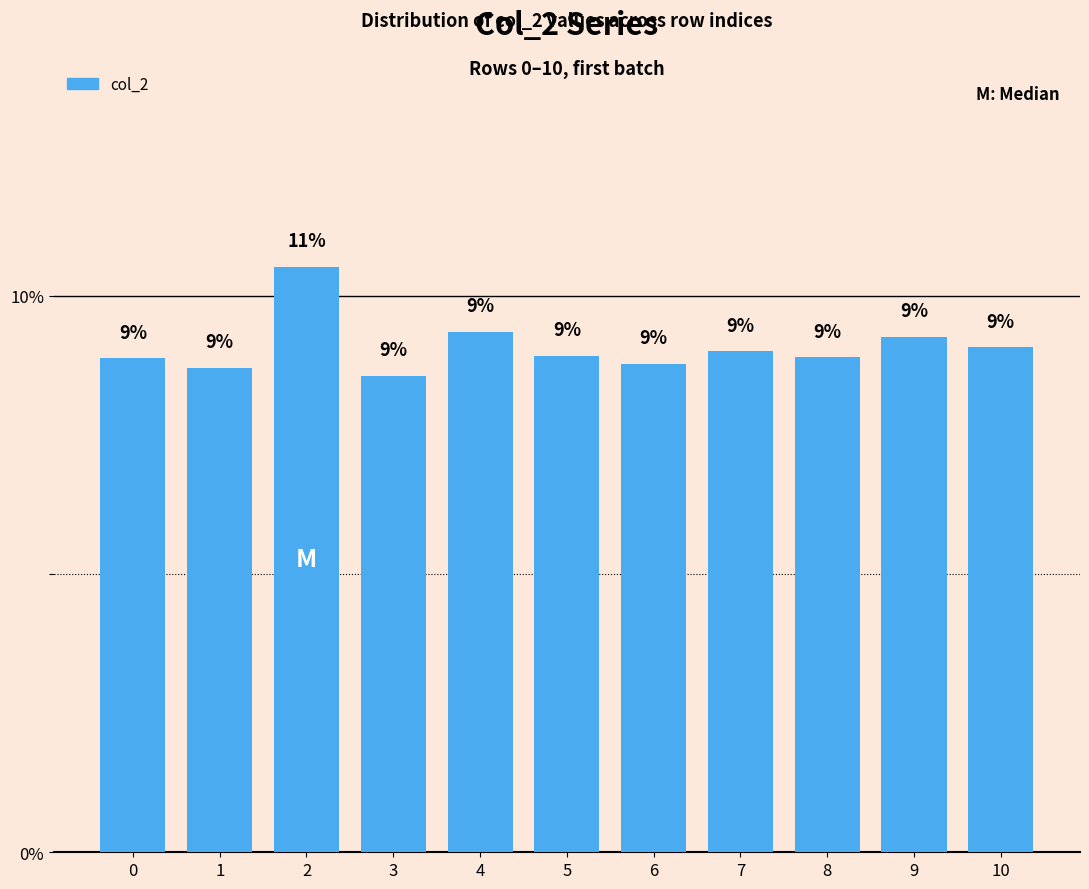

What is the greatest value displayed?

10.5